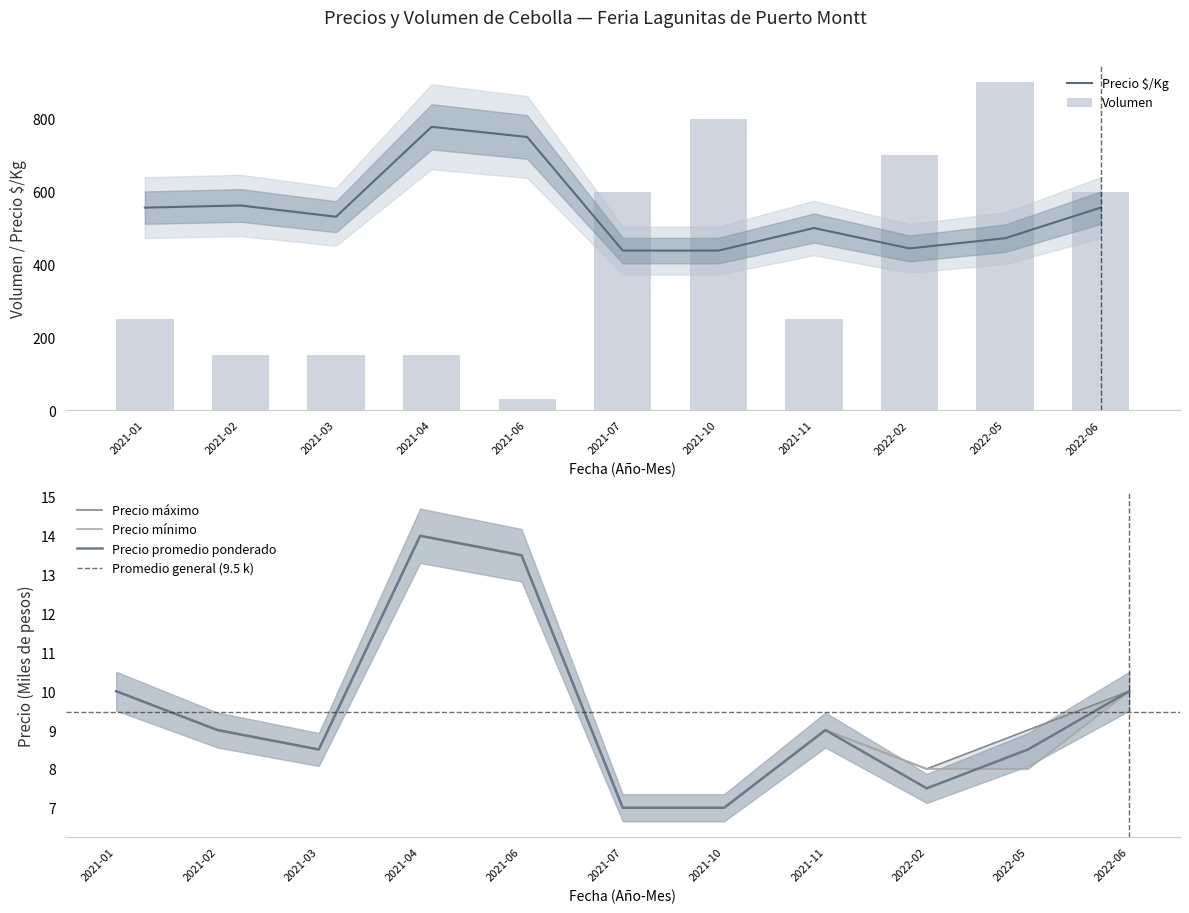

Which category has the highest value across all series?

2022-05